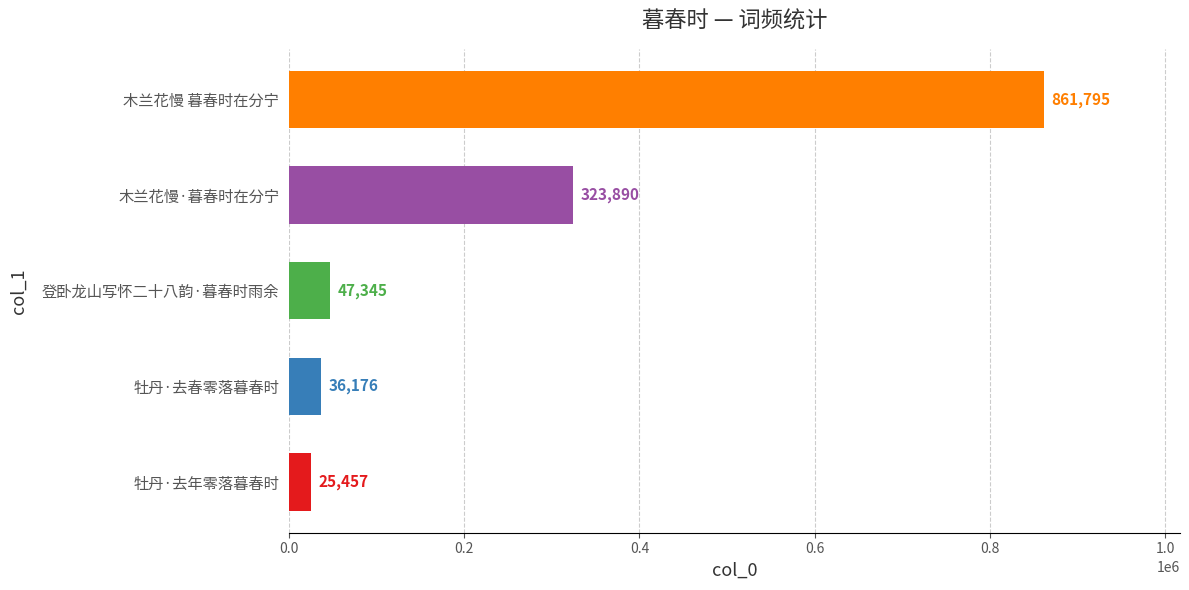

What is the minimum value shown in the chart?

25457